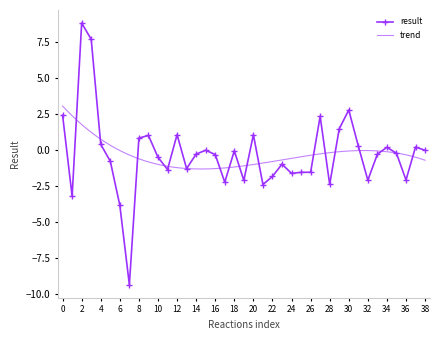

Where is the first local maximum for result?

2